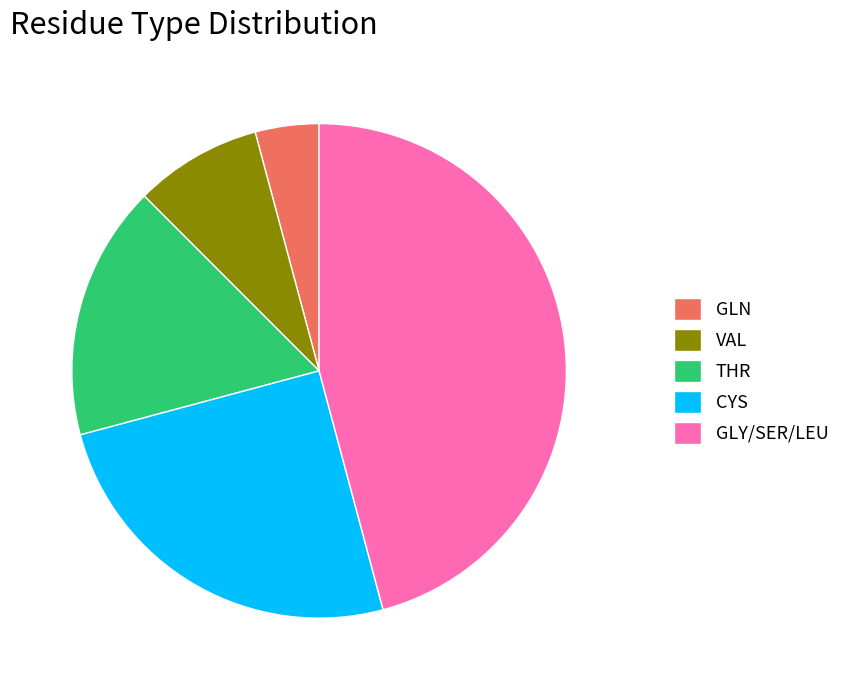

What is the smallest slice in the pie chart?

GLN